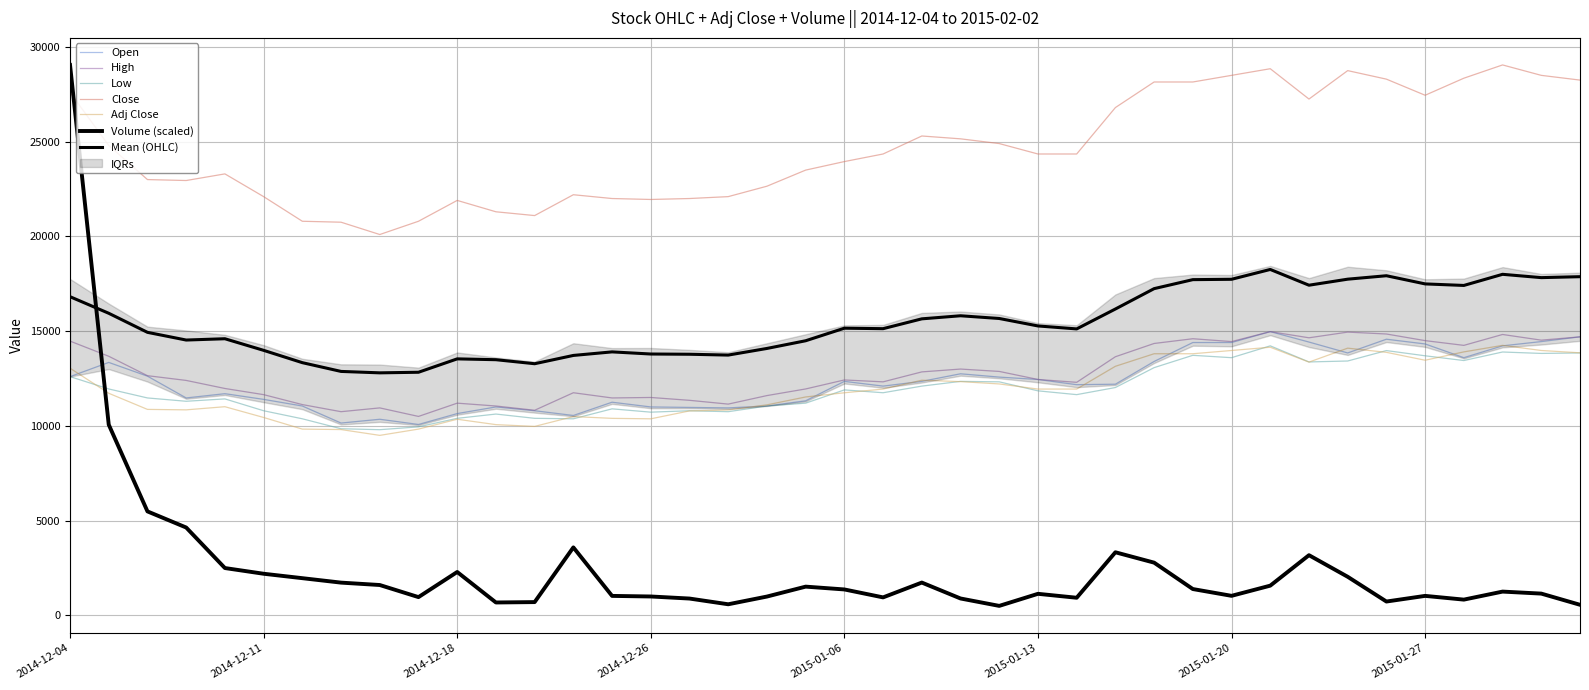

What is the value of the Close point at the 38th from the left?

29050.0